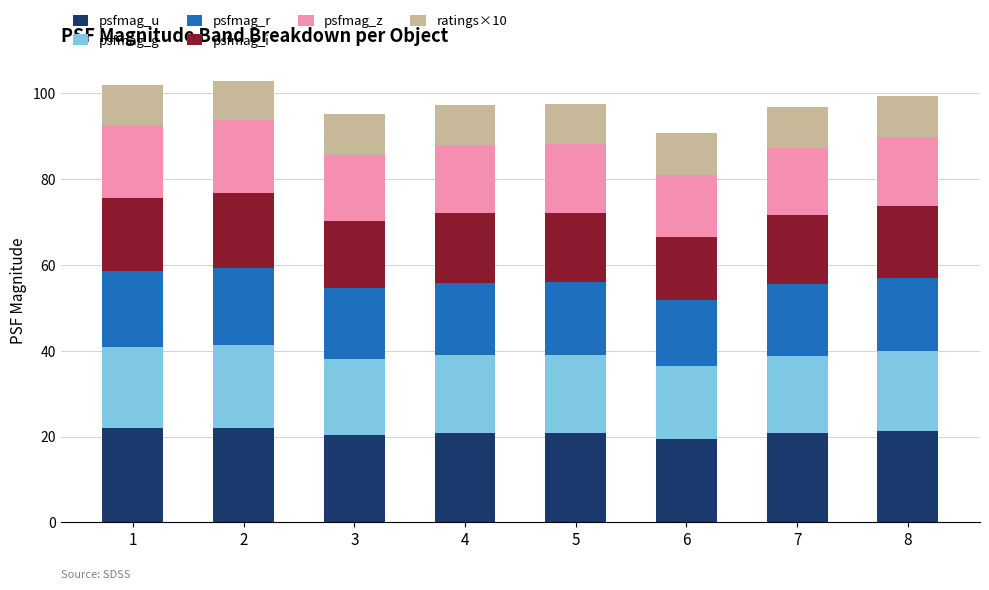

What is the highest value of the psfmag_u series?

22.0